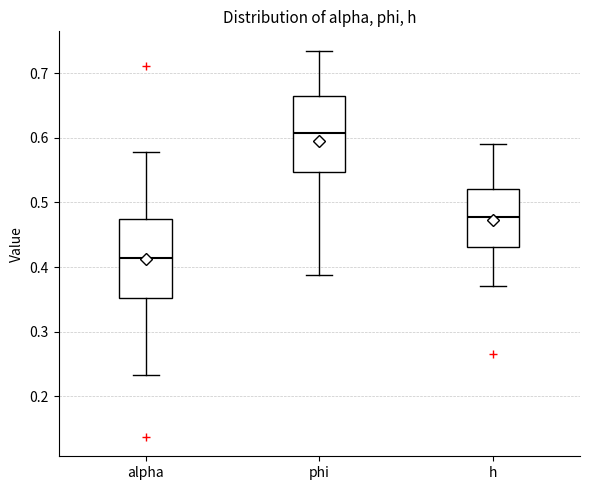

Which box's median line is the highest?

phi